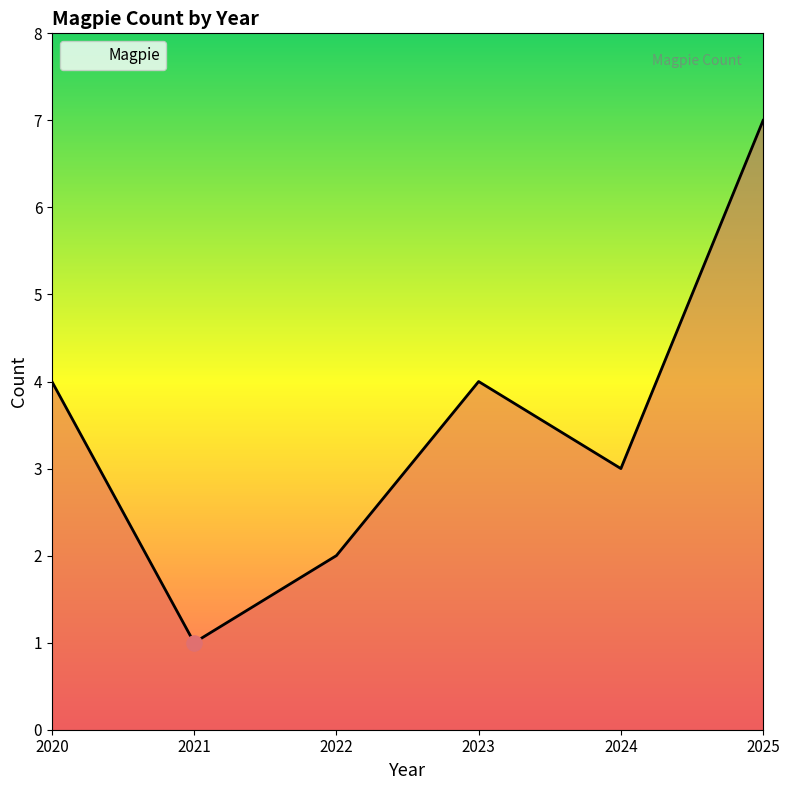

Which has a higher value, 2024 or 2021?

2024